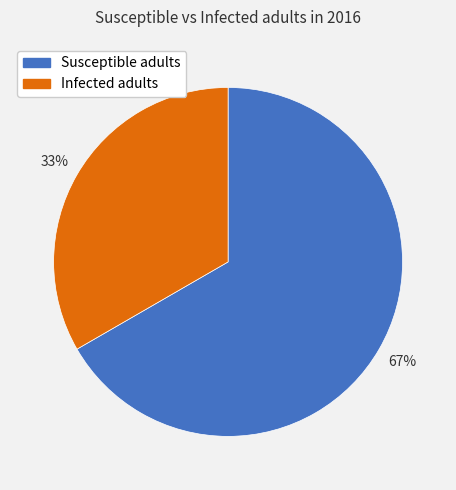

Combined, do Infected adults and Susceptible adults account for over 50%?

Yes